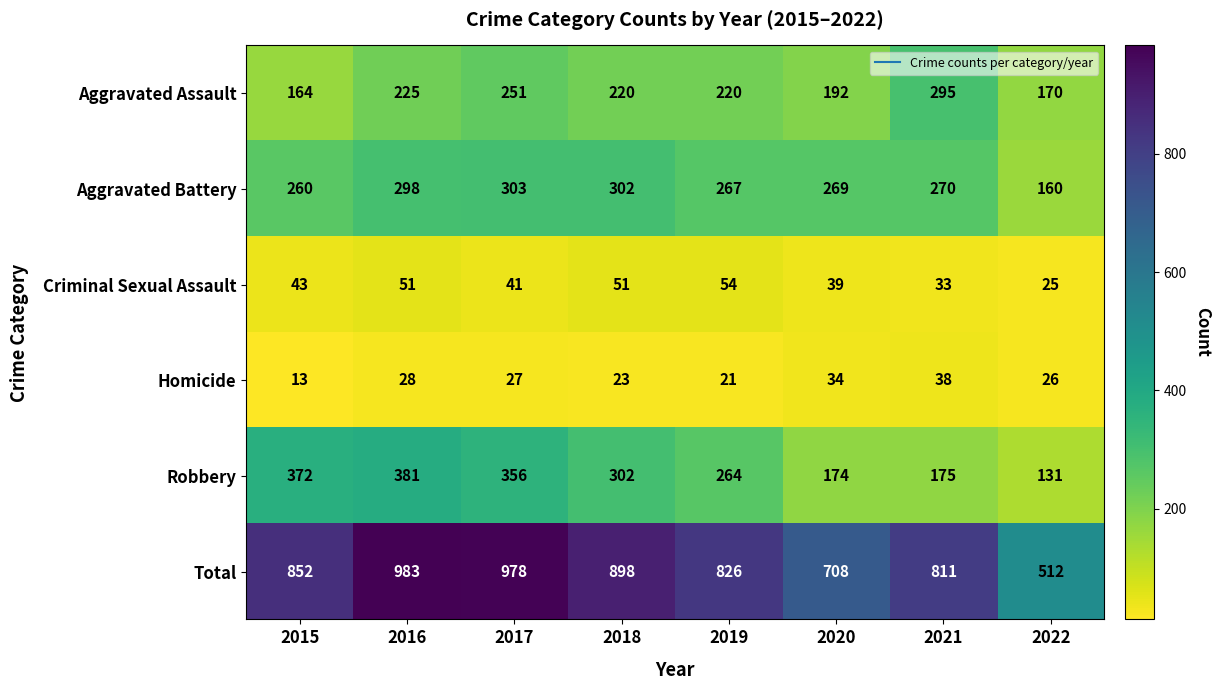

Where is Total nearest to the value 747?

2020